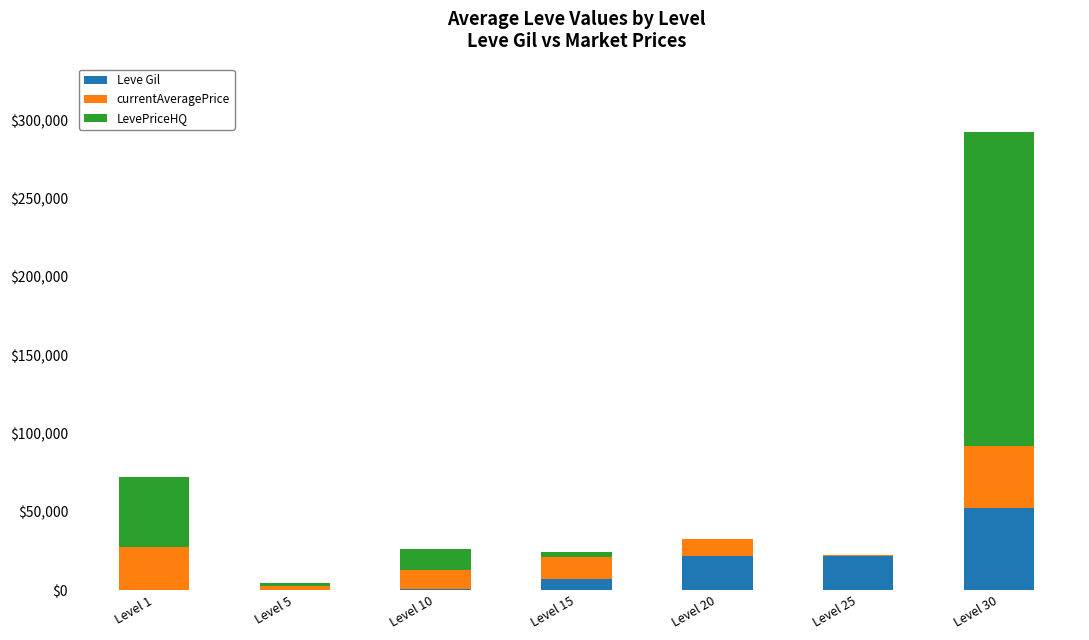

At which label does Leve Gil reach its peak?

Level 30